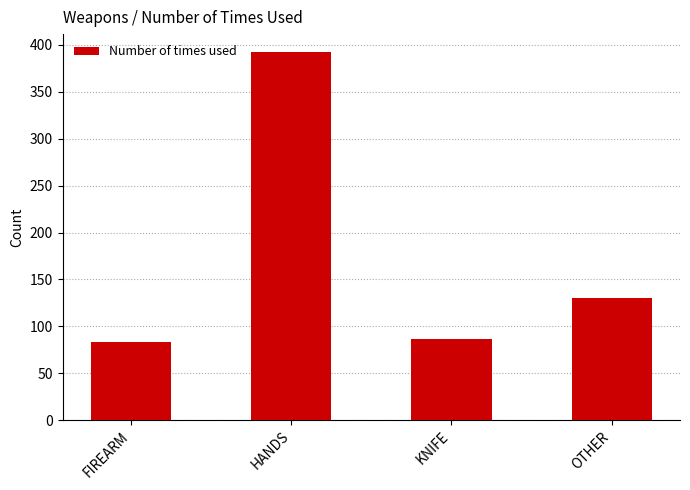

What position from the left is HANDS?

2